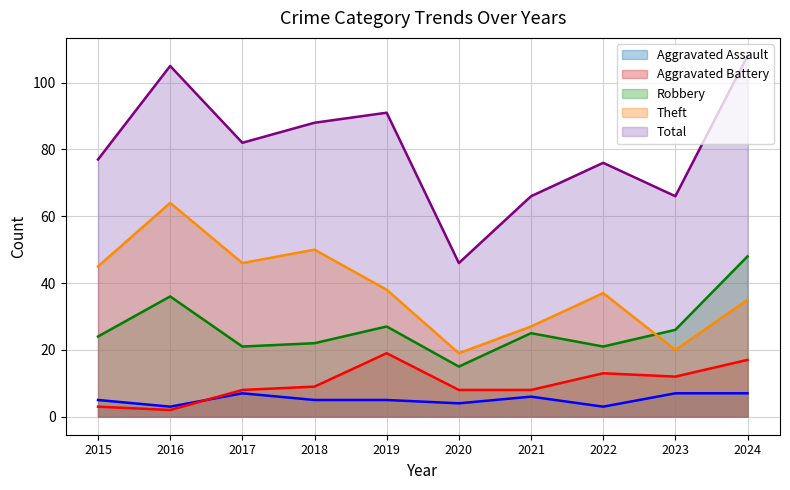

At how many categories does at least one series exceed 90?

3